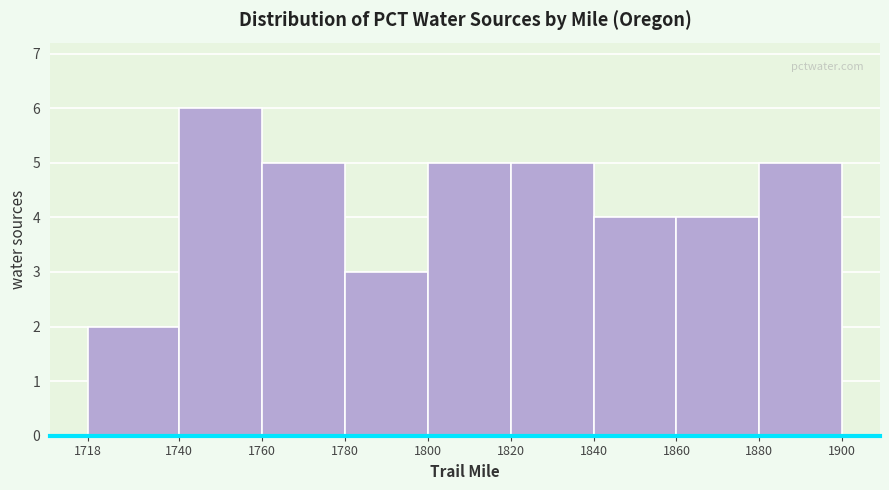

What is the height of the bar covering 1800 to 1820 on the x-axis? The values are not printed on the chart, so give them approximately, as read against the axis.

5